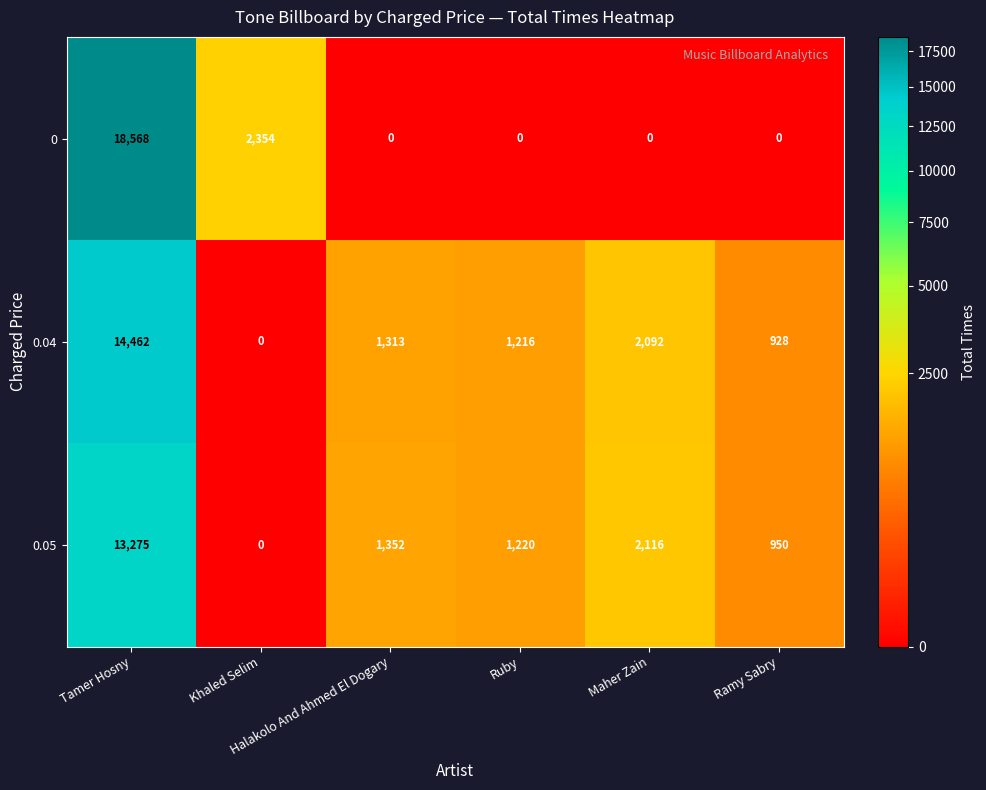

Rank the series by their average value, from highest to lowest.

0, 0.04, 0.05